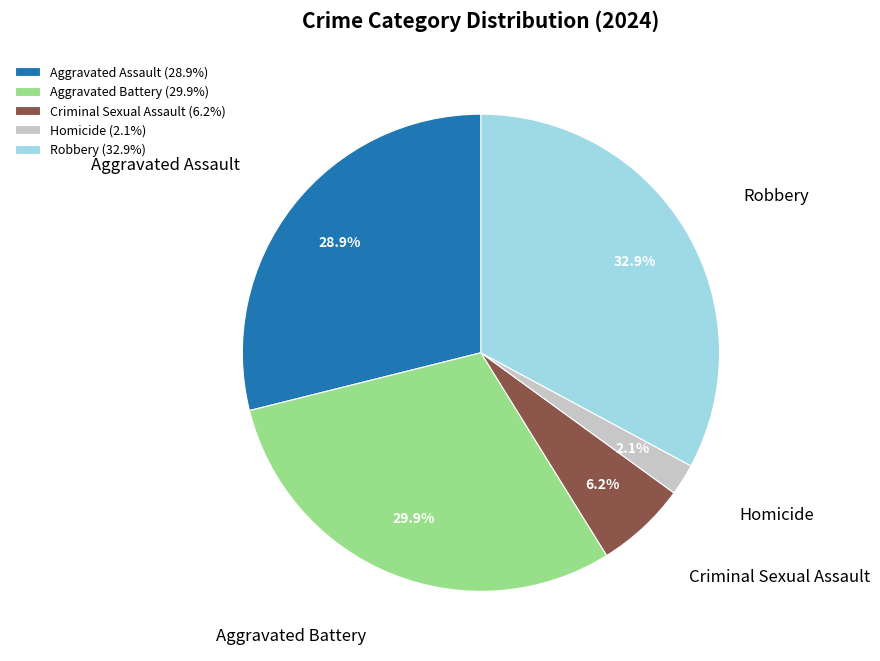

Does Robbery account for over 50% of the chart?

No